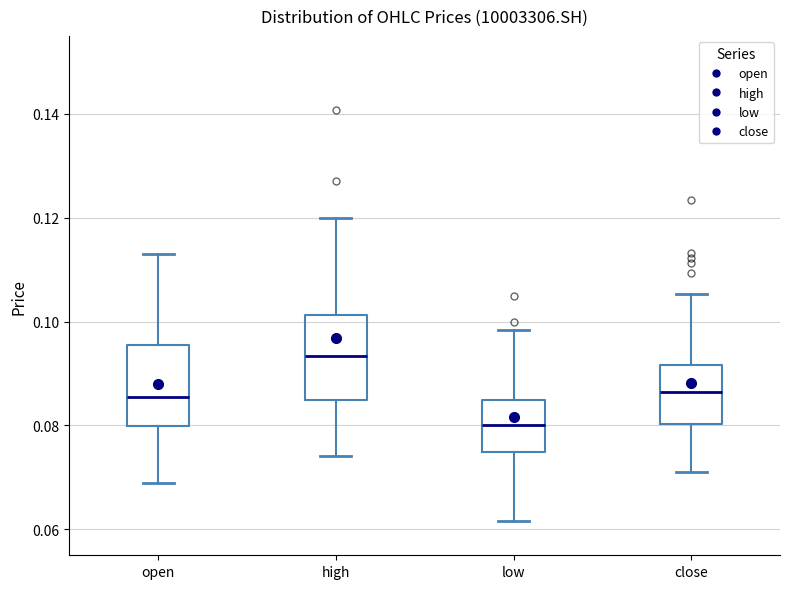

Reading left to right, read every box against the y-axis: the position of its median line, the range the box covers, and the ends of its whiskers. The values are not printed on the chart, so give them approximately, as read against the axis.

open: median 0.086, box 0.080 to 0.096, whiskers 0.070 to 0.114
high: median 0.094, box 0.084 to 0.102, whiskers 0.074 to 0.120
low: median 0.080, box 0.074 to 0.084, whiskers 0.062 to 0.098
close: median 0.086, box 0.080 to 0.092, whiskers 0.072 to 0.106